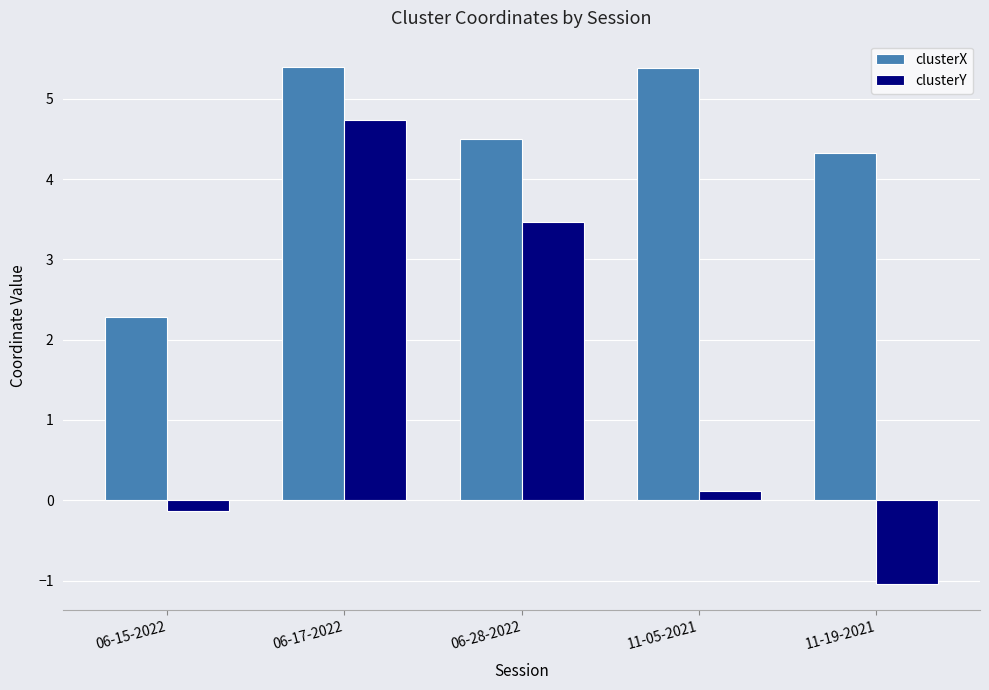

Read the clusterY value at 06-15-2022.

-0.1